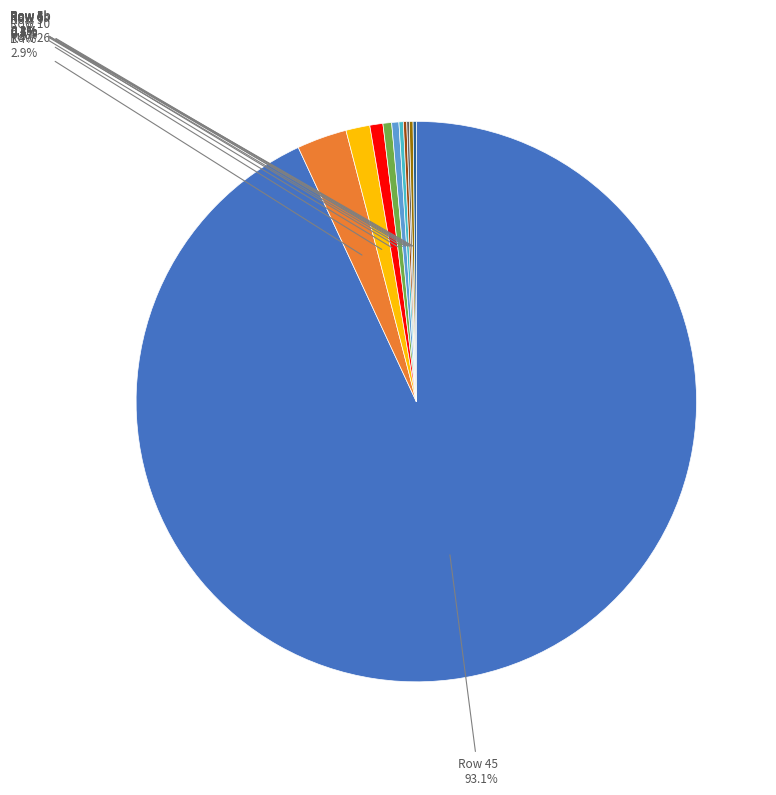

To the nearest percent, what is the difference between the largest and smallest slice percentages?

93%